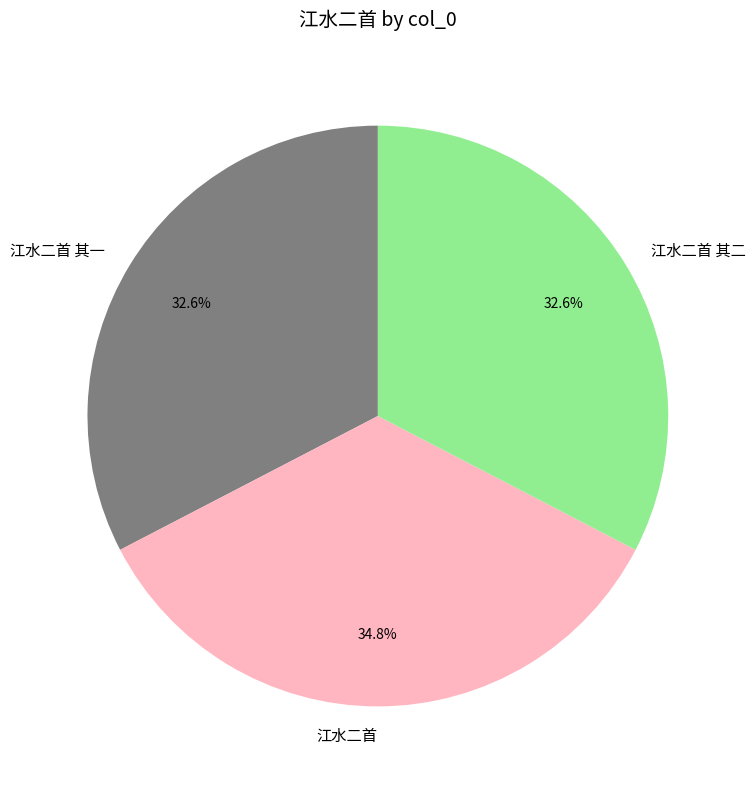

Is there any slice that represents more than half of the pie?

No